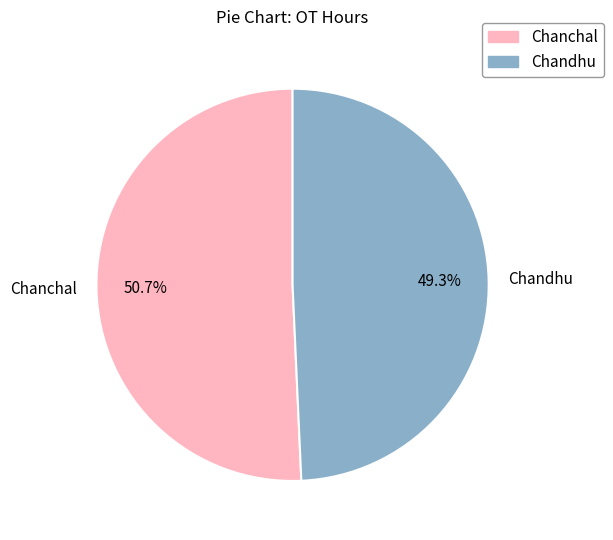

How many slices are in this pie chart?

2